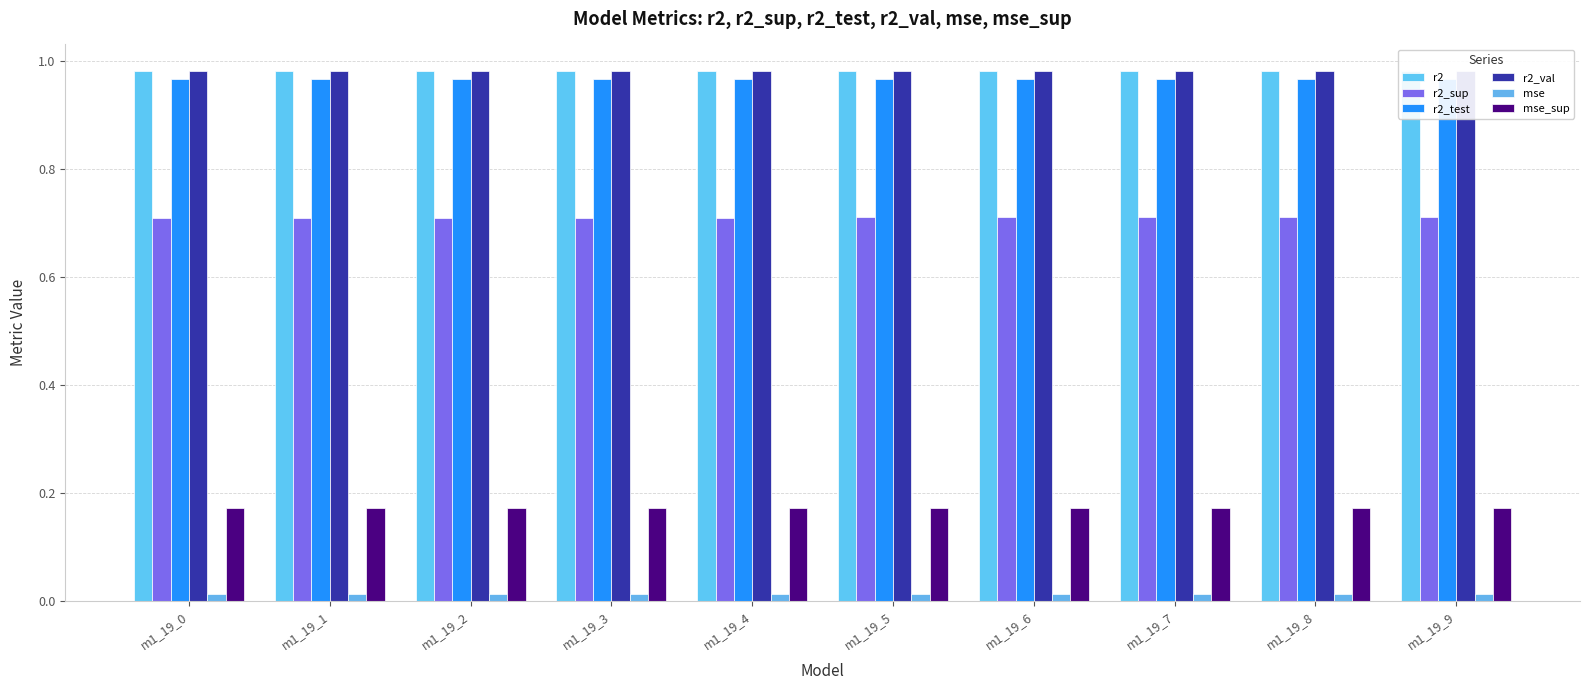

What is the value of the r2 bar at the 7th from the left?

1.0